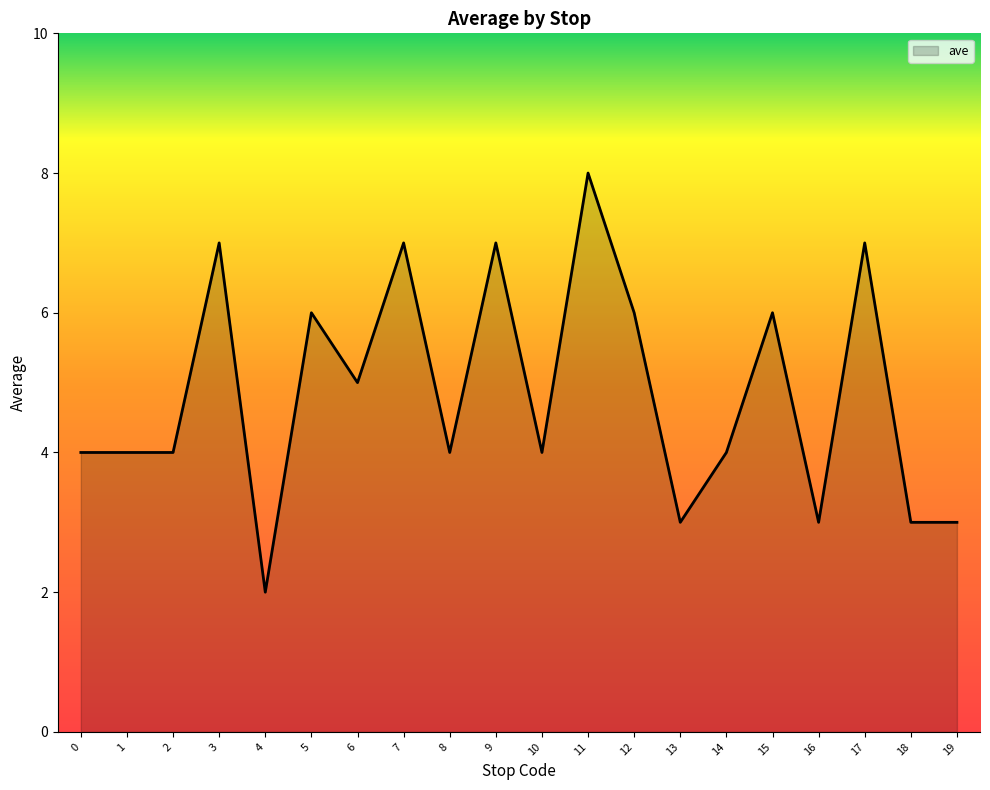

The value at 5 is 10. True or false?

False